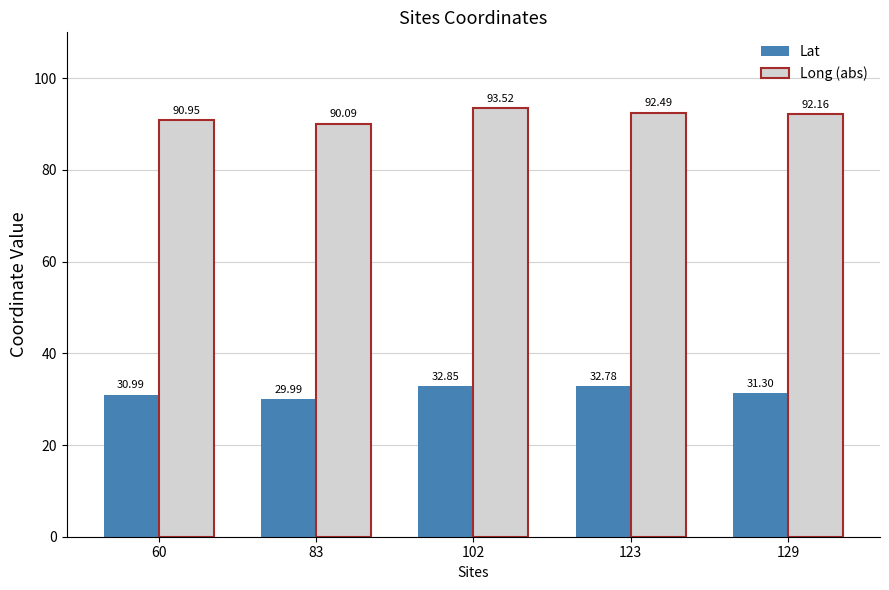

Is it true that Lat equals 32.8 at 123?

True